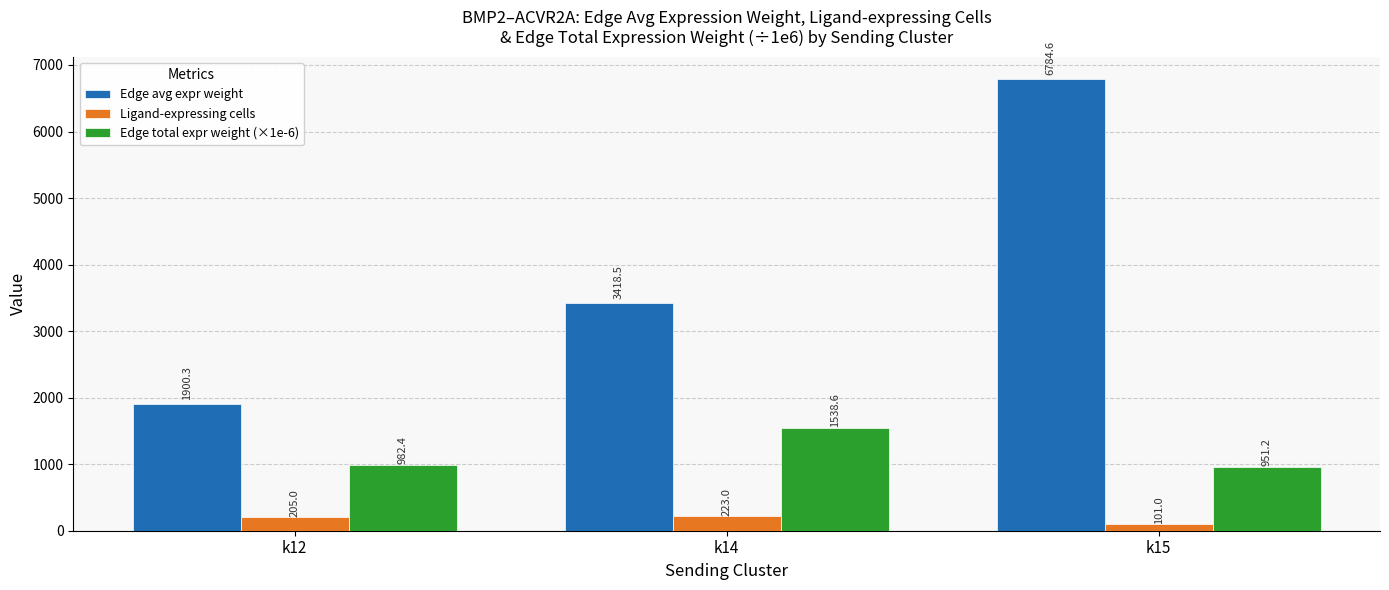

Read the Ligand-expressing cells value at k15.

101.0